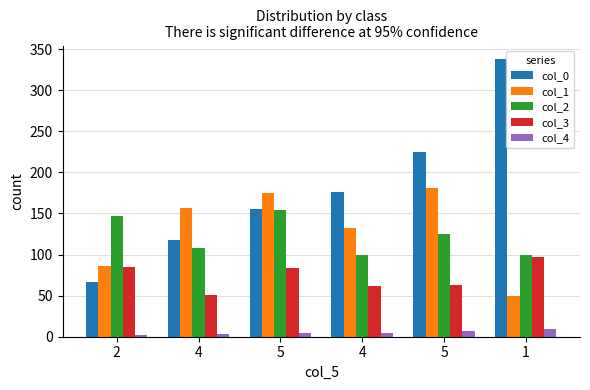

What is the total value across all series at 4?

436.7